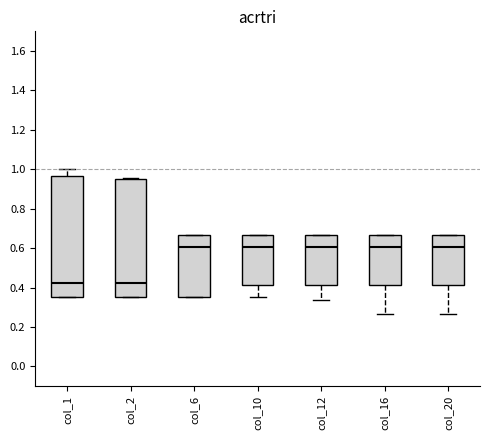

Reading left to right, transcribe this box plot: for each box, give where its median line is, the range the box spans, and where its two whiskers end, as read against the y-axis. The values are not printed on the chart, so give them approximately, as read against the axis.

col_1: median 0.42, box 0.34 to 0.96, whiskers 0.34 to 1.00
col_2: median 0.42, box 0.34 to 0.94, whiskers 0.34 to 0.96
col_6: median 0.60, box 0.34 to 0.66, whiskers 0.34 to 0.66
col_10: median 0.60, box 0.42 to 0.66, whiskers 0.34 to 0.66
col_12: median 0.60, box 0.42 to 0.66, whiskers 0.34 to 0.66
col_16: median 0.60, box 0.42 to 0.66, whiskers 0.26 to 0.66
col_20: median 0.60, box 0.42 to 0.66, whiskers 0.26 to 0.66